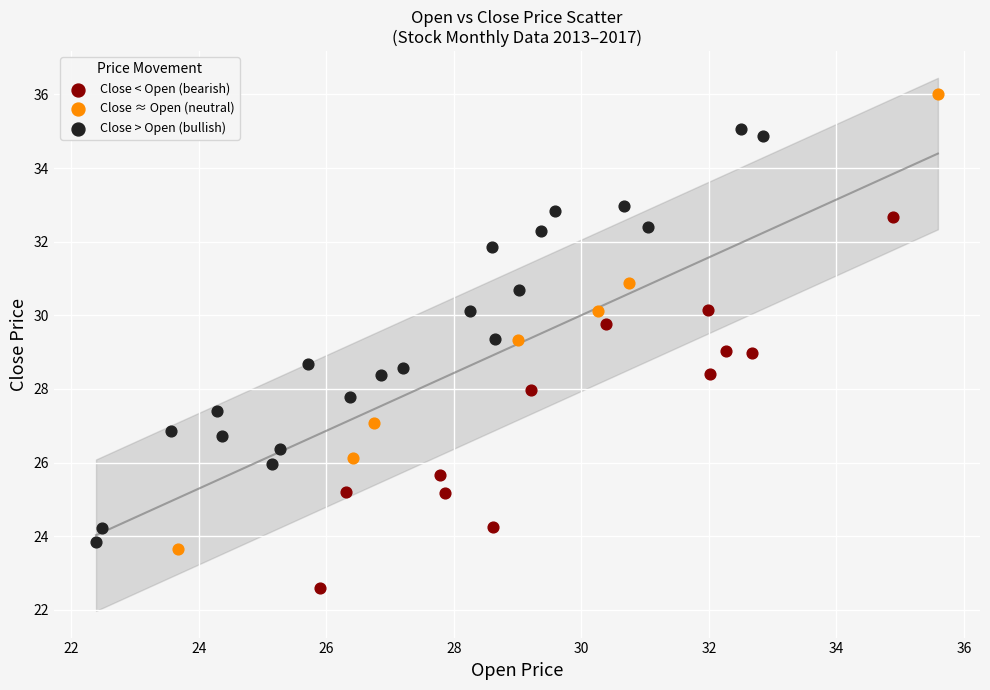

Which series reaches the maximum Y coordinate?

Close ≈ Open (neutral)